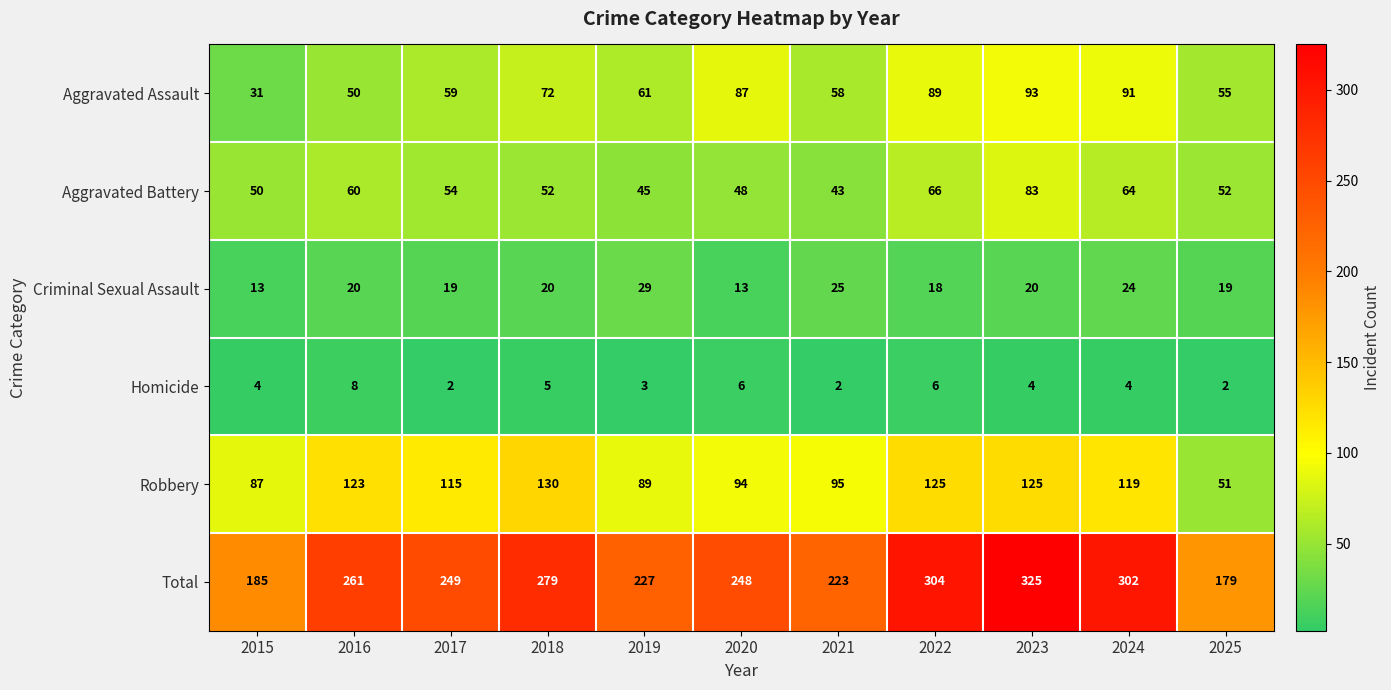

How many series are shown in this chart?

6